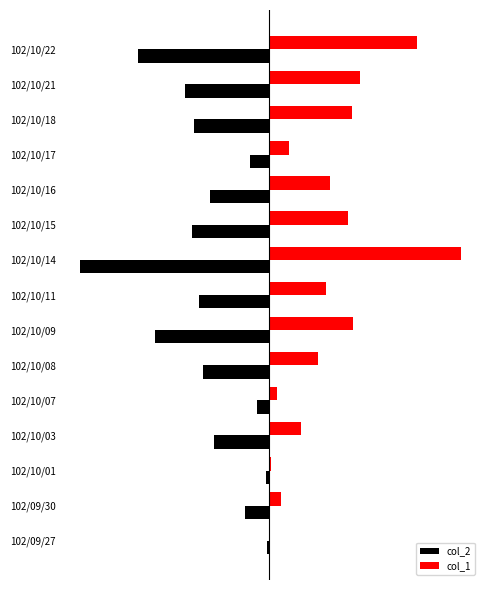

What is the difference between the maximum and minimum values in the col_2 series?

1.0